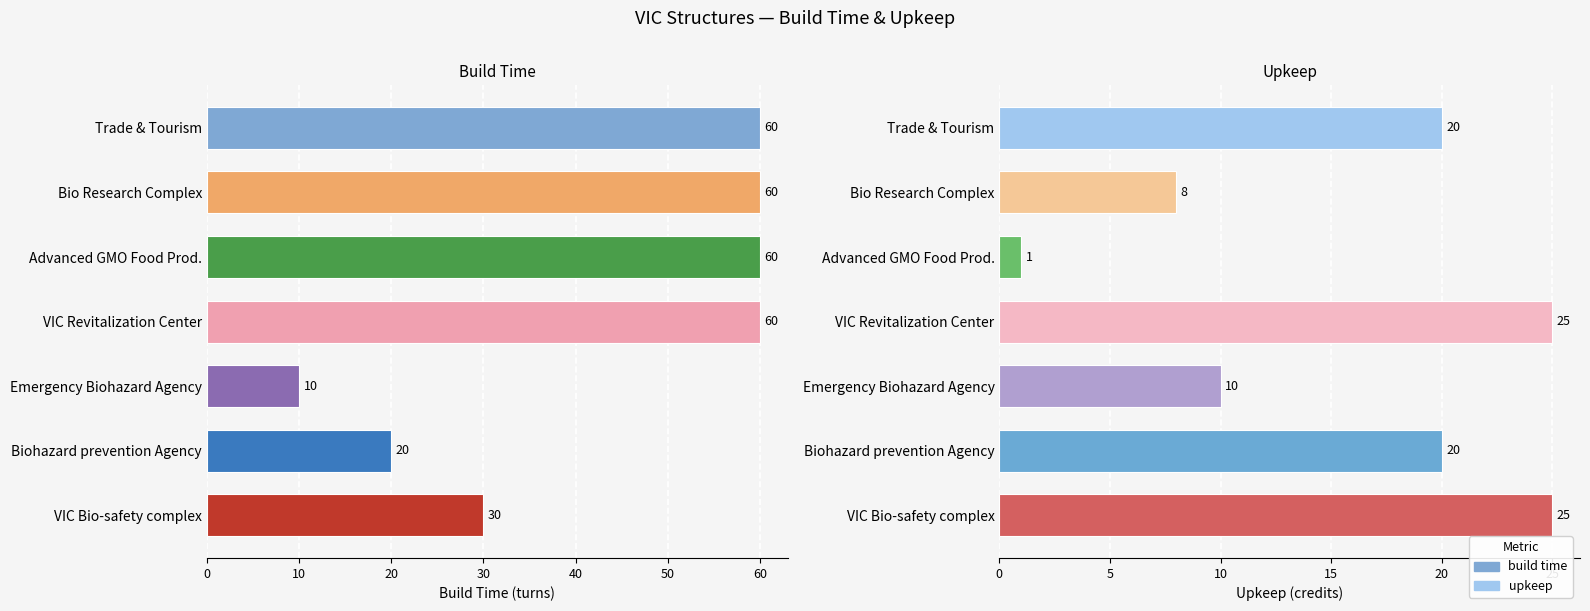

What is the sum of the build time values at Trade & Tourism and Bio Research Complex?

120